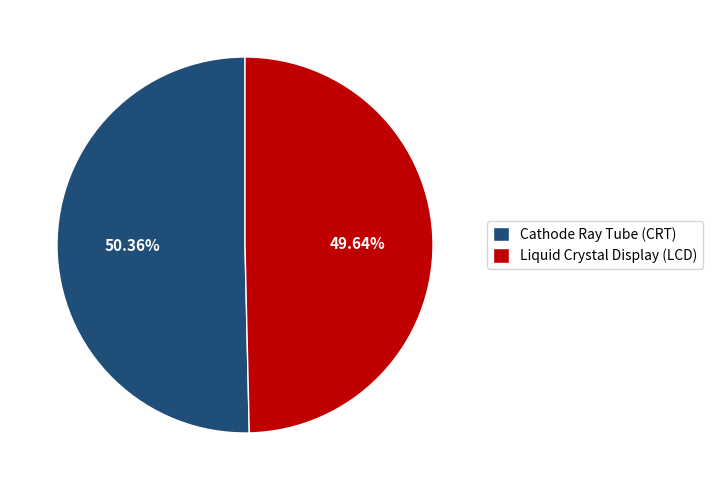

Count the number of slices in the pie.

2